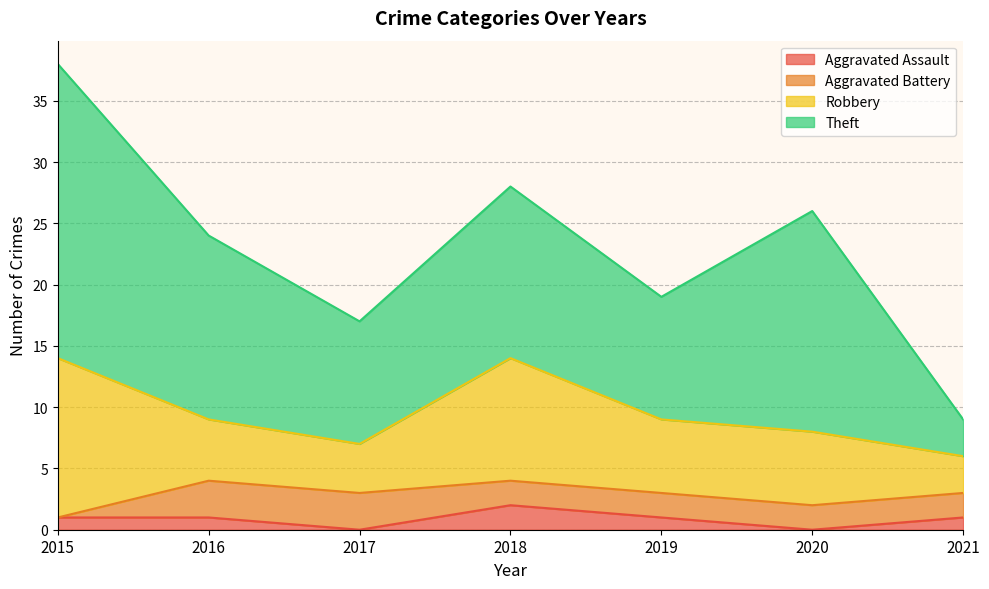

What is the difference between the maximum and minimum values in the Robbery series?

10